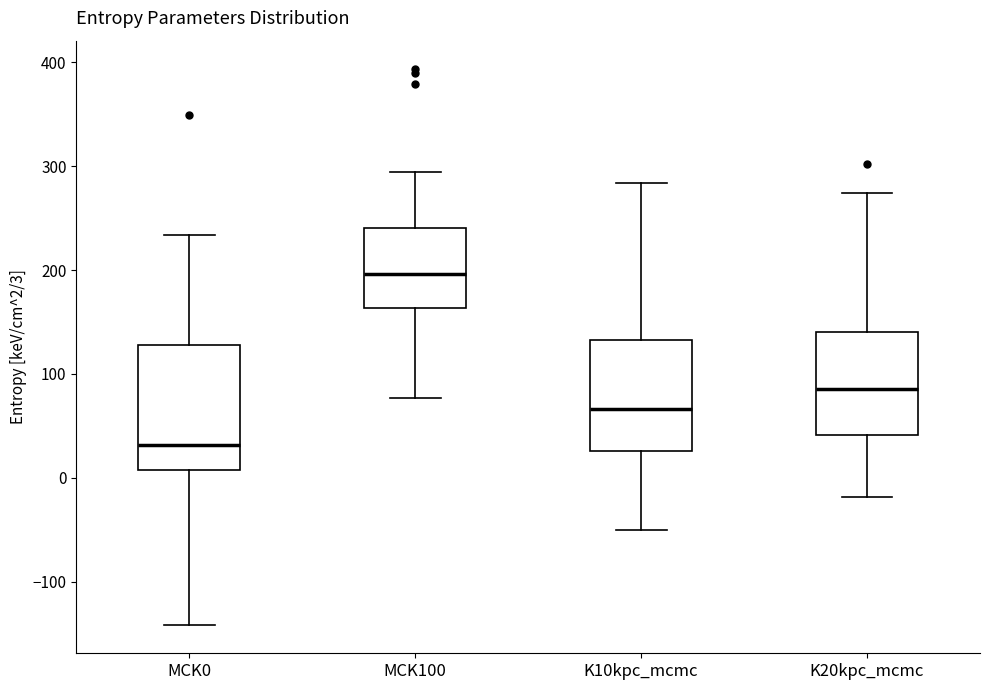

Which box has the lowest median line?

MCK0